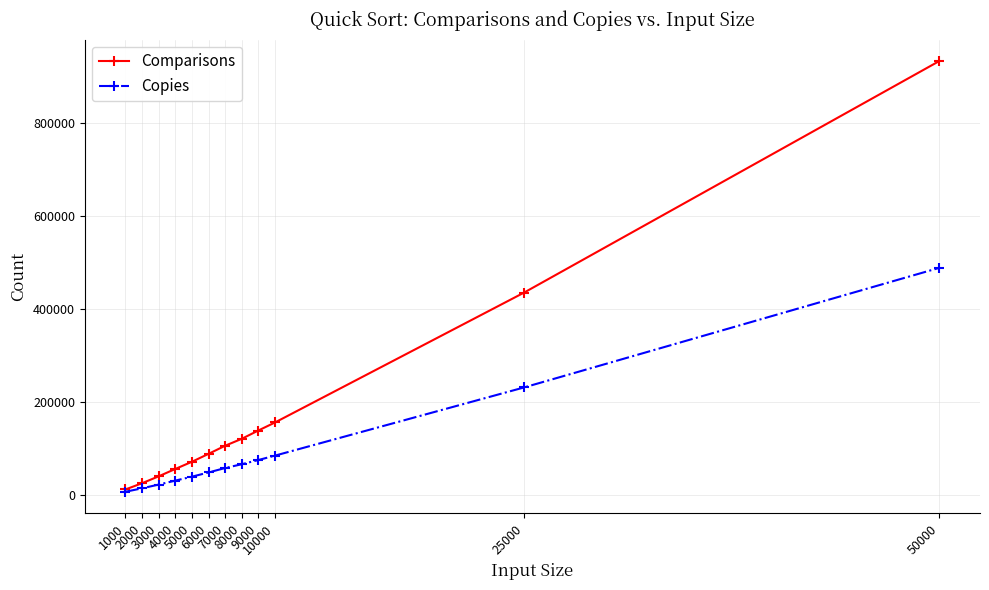

At which label is Comparisons closest to 472658?

25000